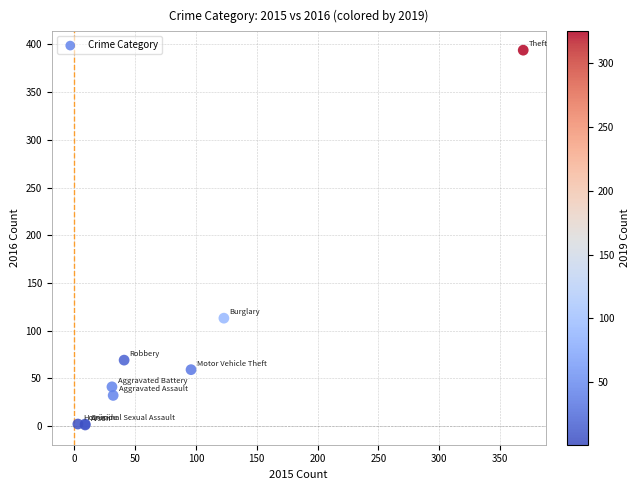

What Y value in the scatter plot is closest to 197?

113